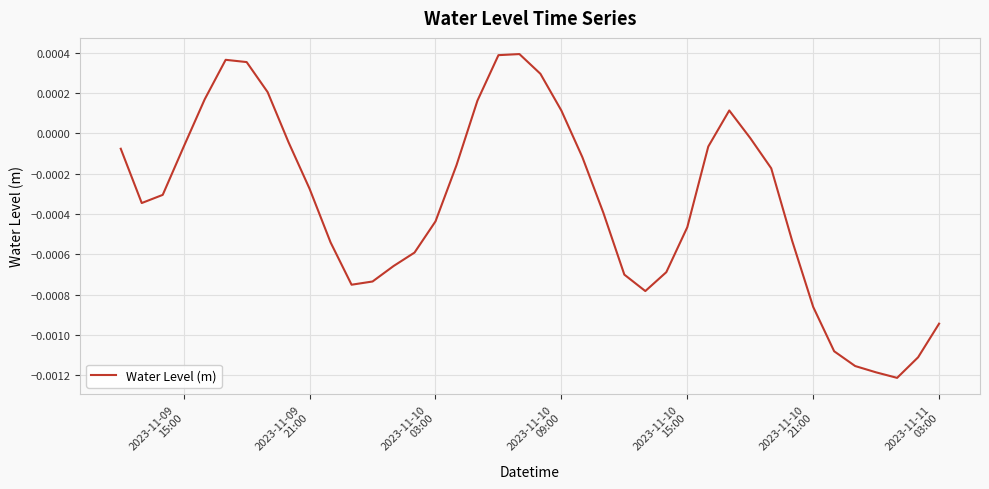

How many lines are shown in the chart?

1